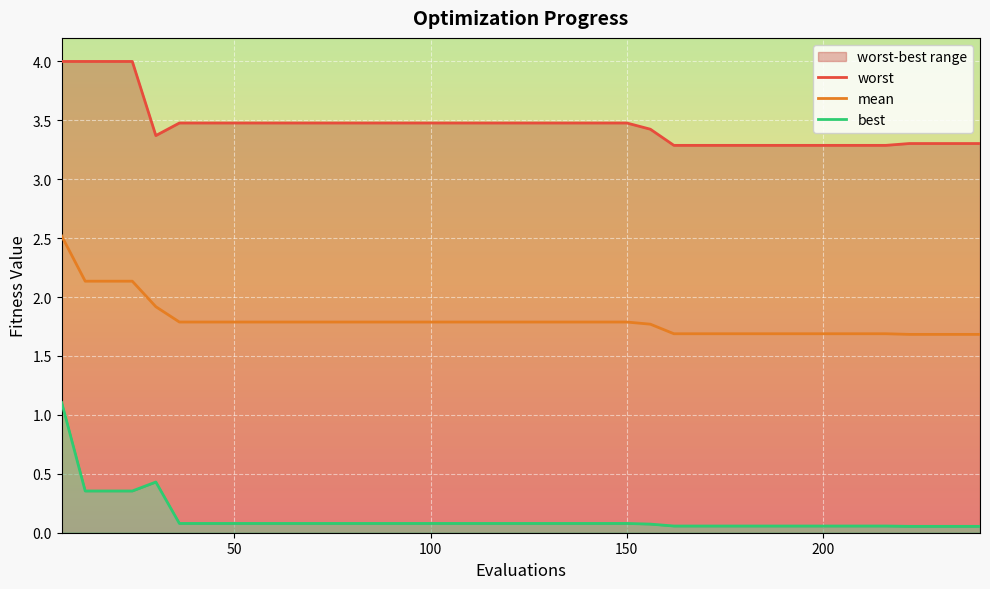

True or false: best and mean intersect in this chart.

False